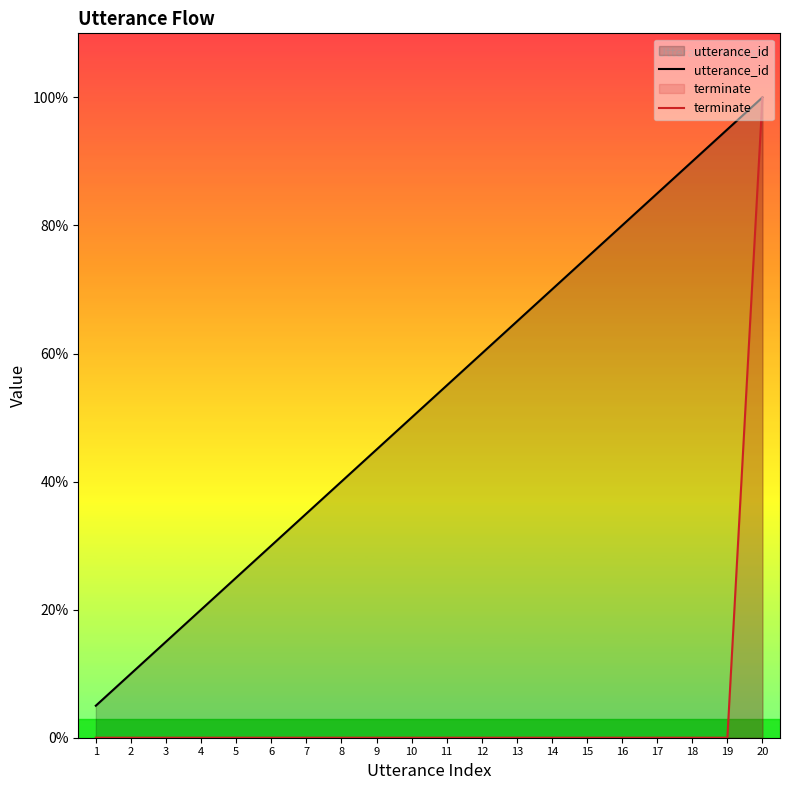

What are all the series names shown in the legend?

utterance_id, terminate